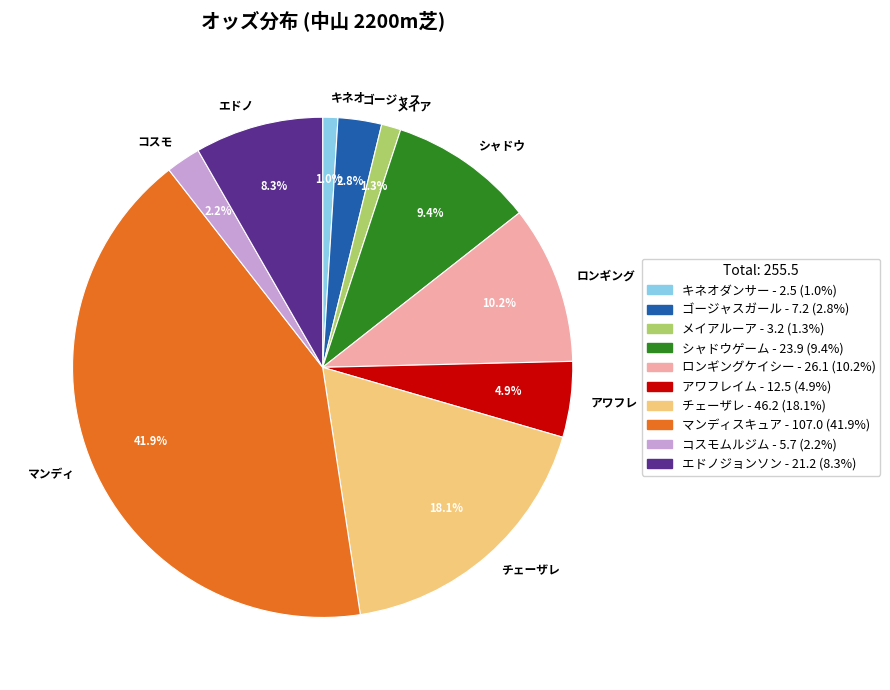

Which slice is the largest?

マンディ